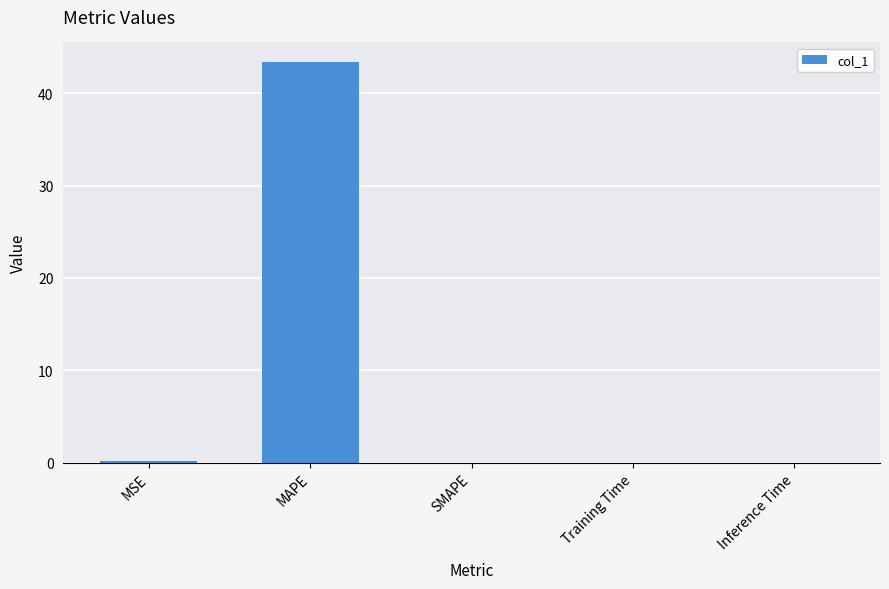

Is it true that the value at MAPE is 22.6?

False